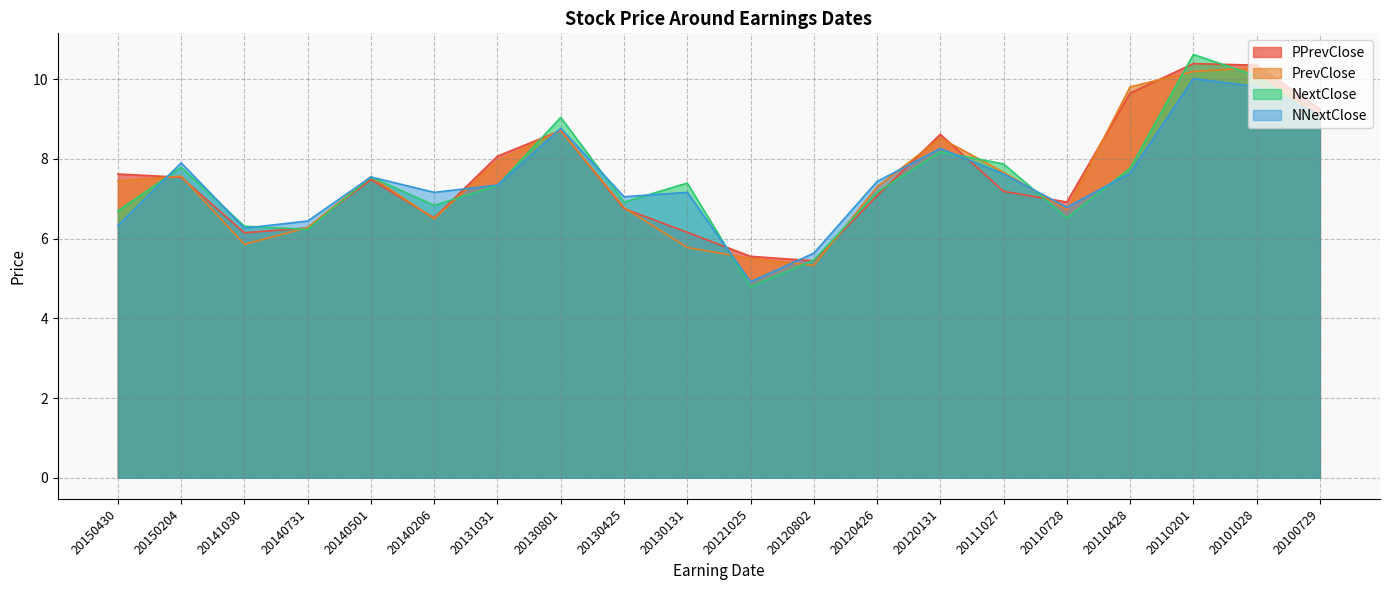

Where is NNextClose nearest to the value 7?

20130425